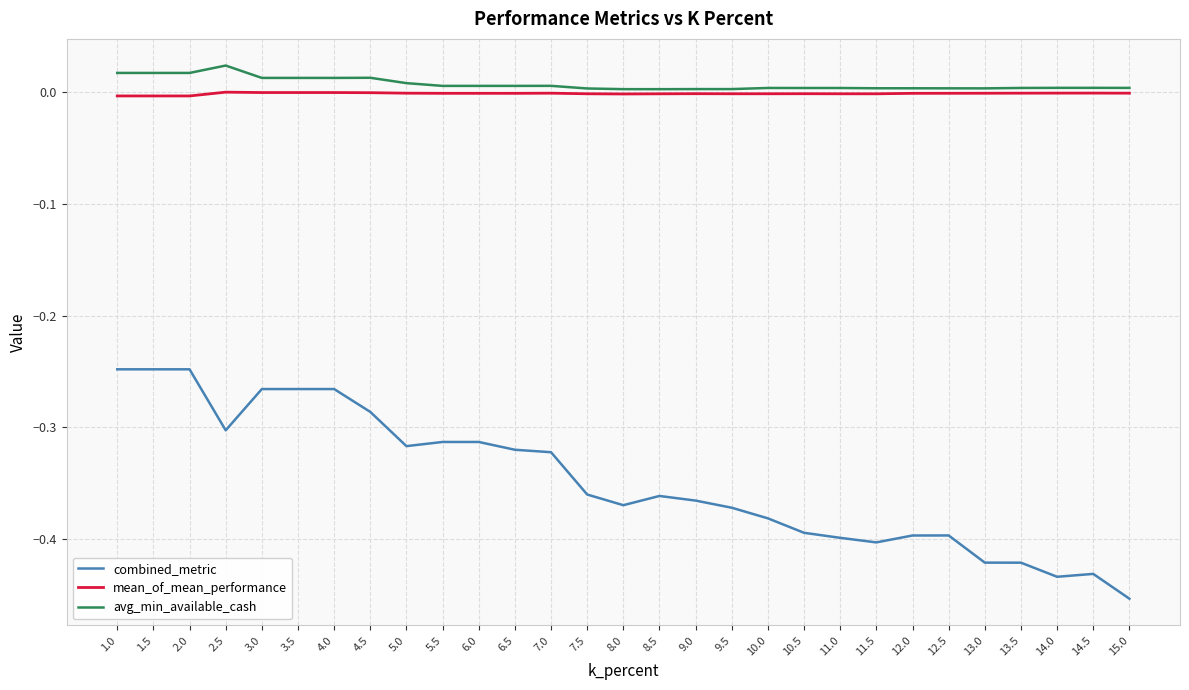

Is the value of combined_metric at 2.5 greater than the value of mean_of_mean_performance at 2.5?

No